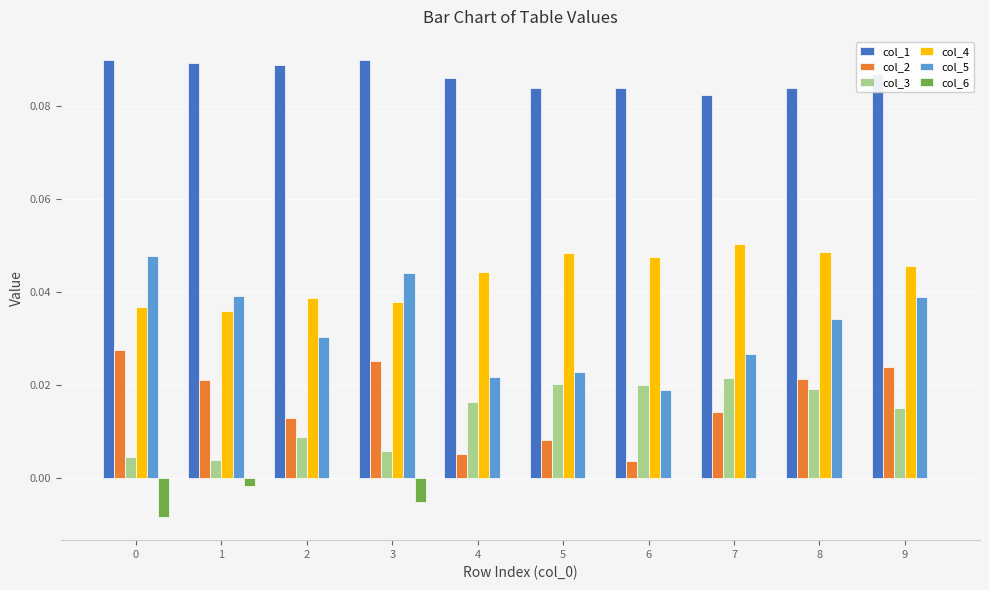

Is the value of col_3 at 4 greater than the value of col_4 at 1?

No